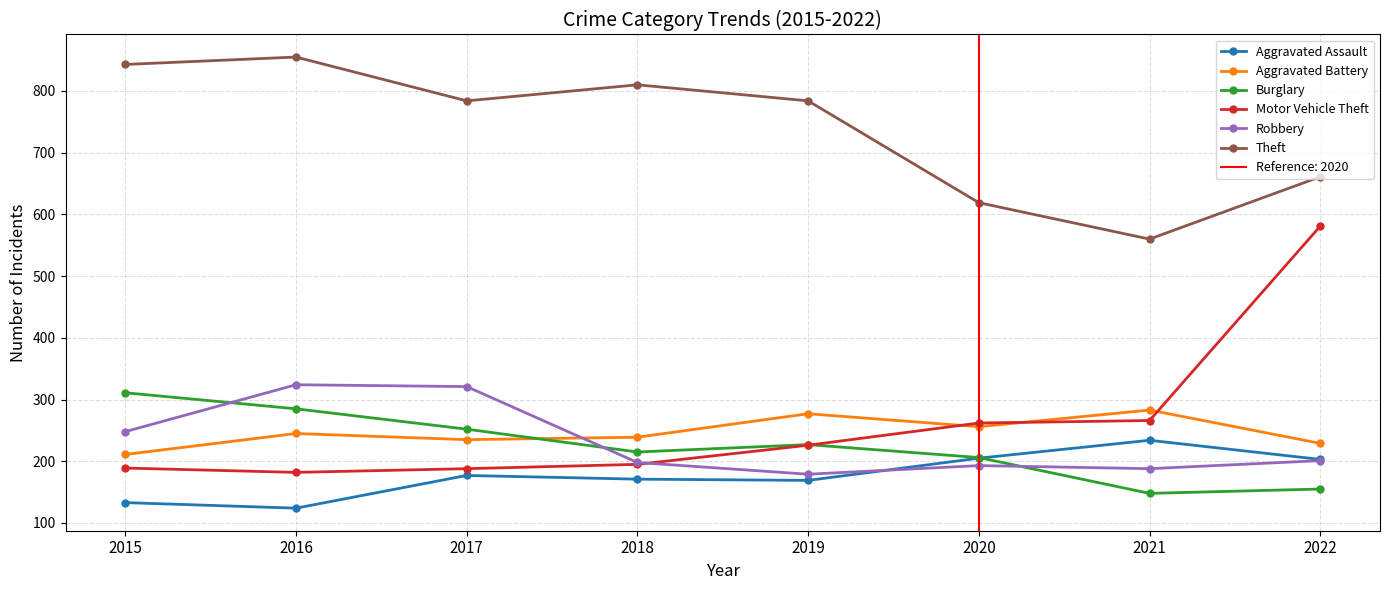

At which category does the chart reach its peak across all series?

2016